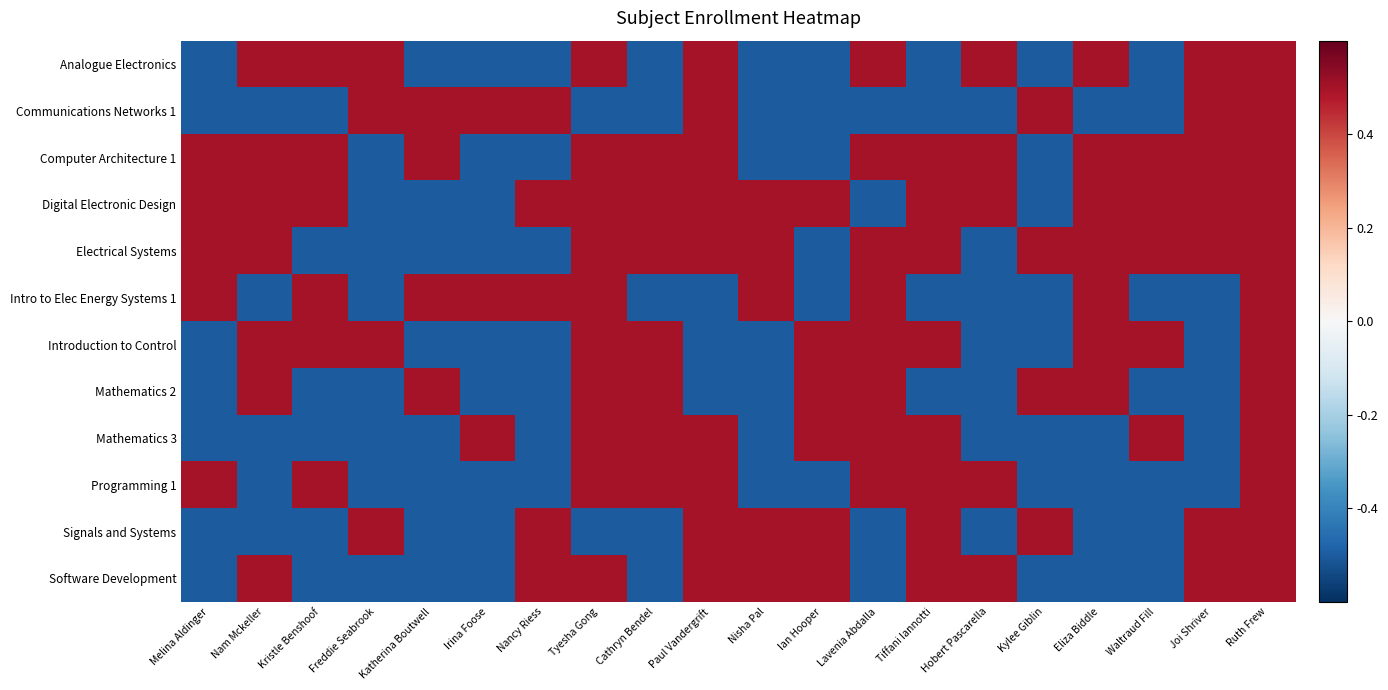

What is the greatest value displayed?

0.5